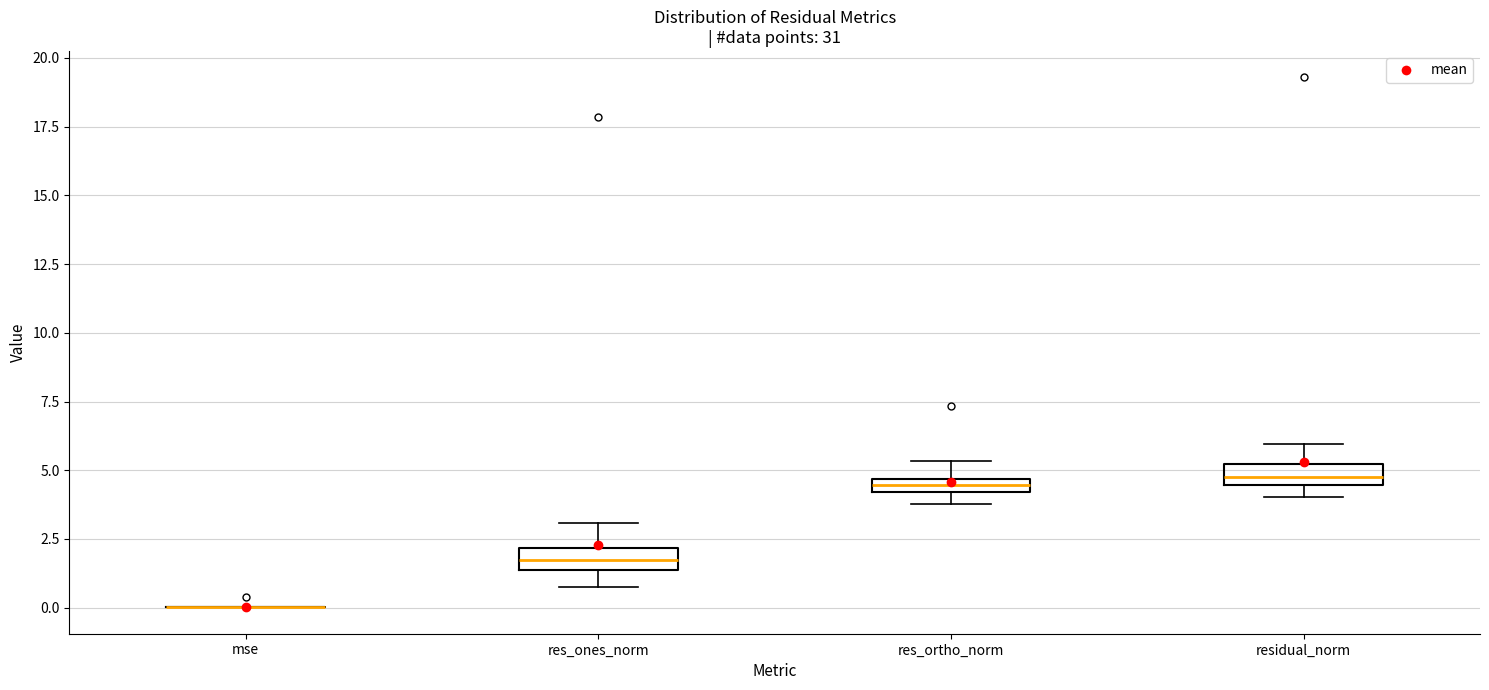

Where is the lower edge of the box for residual_norm on the y-axis? The values are not printed on the chart, so give them approximately, as read against the axis.

4.5